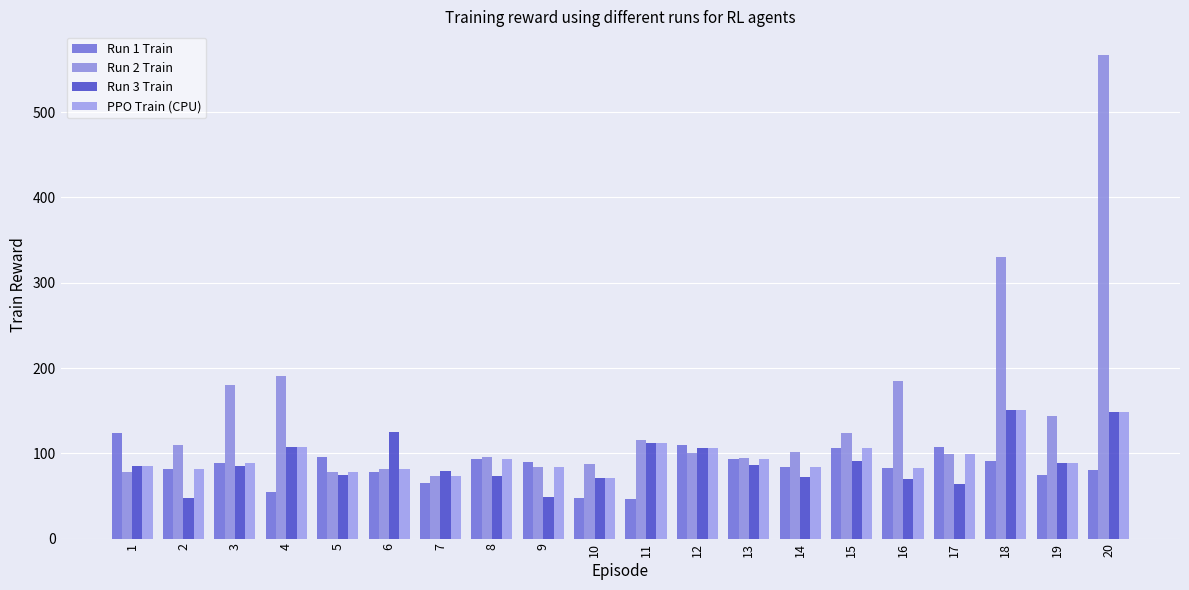

Which series has the largest range (max minus min)?

Run 2 Train